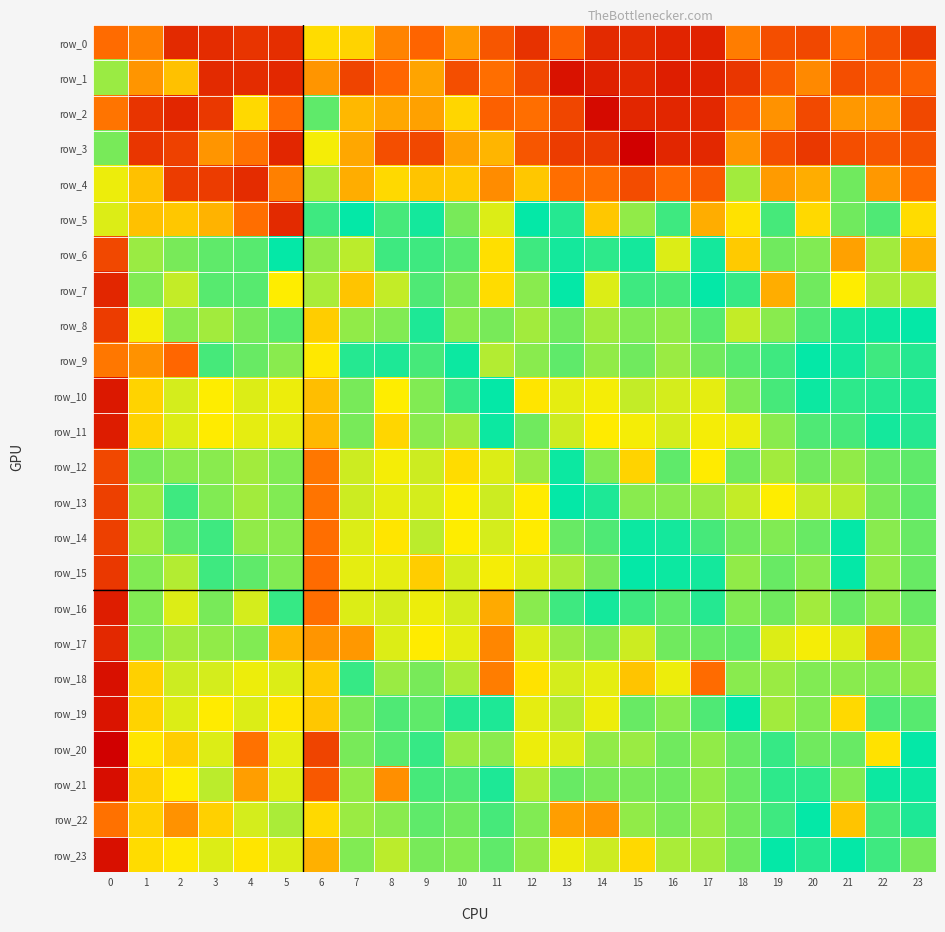

Is it true that row_2 equals 0.0 at 5?

False